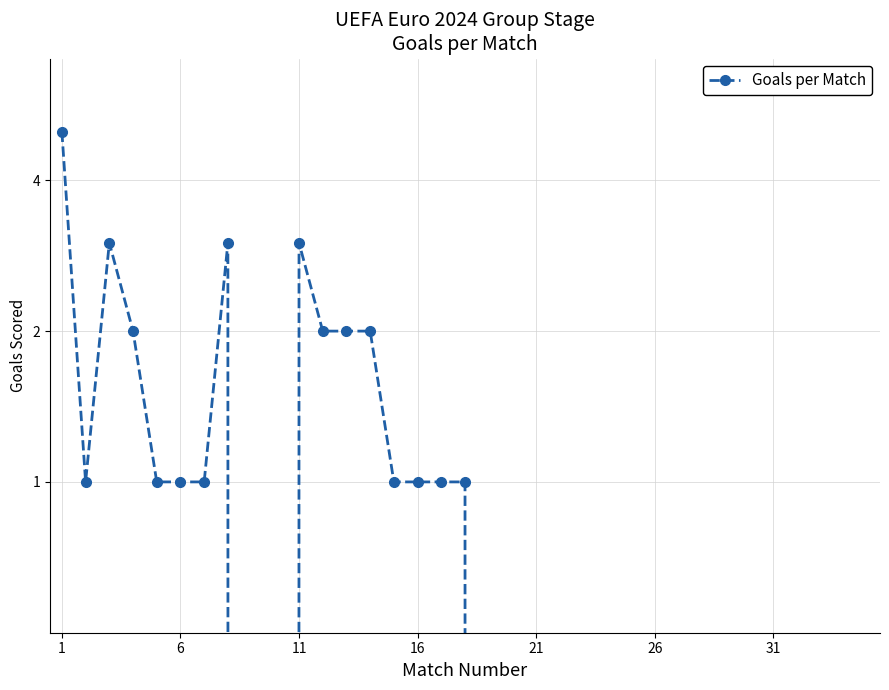

Is it true that the value at 6 is 1?

False